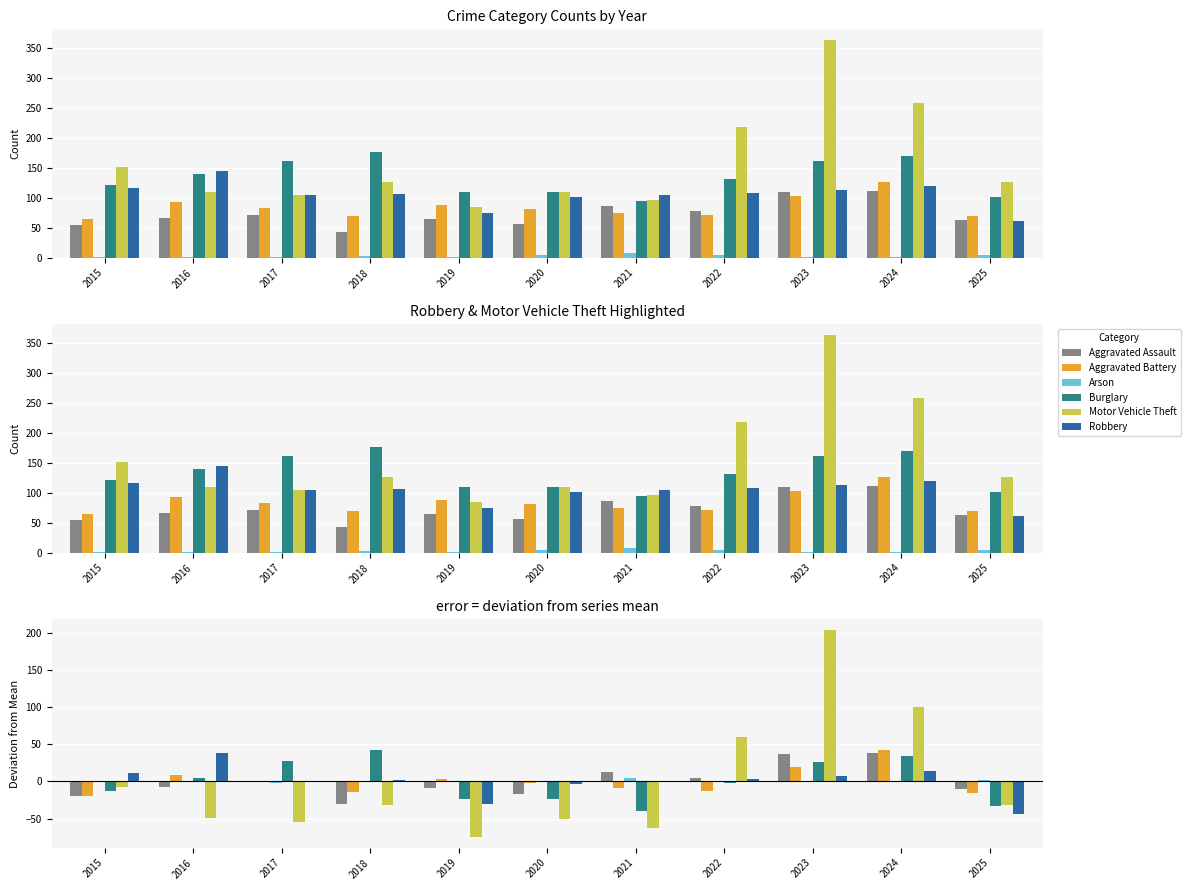

Reading right to left, extract all data points from this chart.

Aggravated Assault: 2025=-10.2	2024=38.8	2023=36.8	2022=4.8	2021=12.8	2020=-17.2	2019=-8.2	2018=-30.2	2017=-1.2	2016=-7.2	2015=-19.2
Aggravated Battery: 2025=-15.1	2024=42.9	2023=18.9	2022=-13.1	2021=-9.1	2020=-2.1	2019=3.9	2018=-14.1	2017=-1.1	2016=8.9	2015=-20.1
Arson: 2025=1.8	2024=-1.2	2023=-1.2	2022=0.8	2021=4.8	2020=0.8	2019=-1.2	2018=-0.2	2017=-2.2	2016=-1.2	2015=-1.2
Burglary: 2025=-33.2	2024=34.8	2023=26.8	2022=-2.2	2021=-39.2	2020=-24.2	2019=-24.2	2018=41.8	2017=27.8	2016=4.8	2015=-13.2
Motor Vehicle Theft: 2025=-32.1	2024=99.9	2023=203.9	2022=59.9	2021=-63.1	2020=-50.1	2019=-75.1	2018=-32.1	2017=-55.1	2016=-49.1	2015=-7.1
Robbery: 2025=-43.3	2024=14.7	2023=7.7	2022=2.7	2021=-0.3	2020=-3.3	2019=-30.3	2018=1.7	2017=-0.3	2016=38.7	2015=11.7